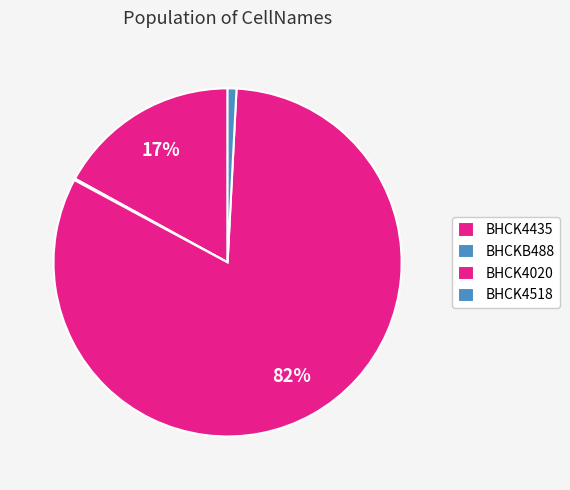

Rank the categories by value from lowest to highest.

BHCKB488, BHCK4518, BHCK4435, BHCK4020